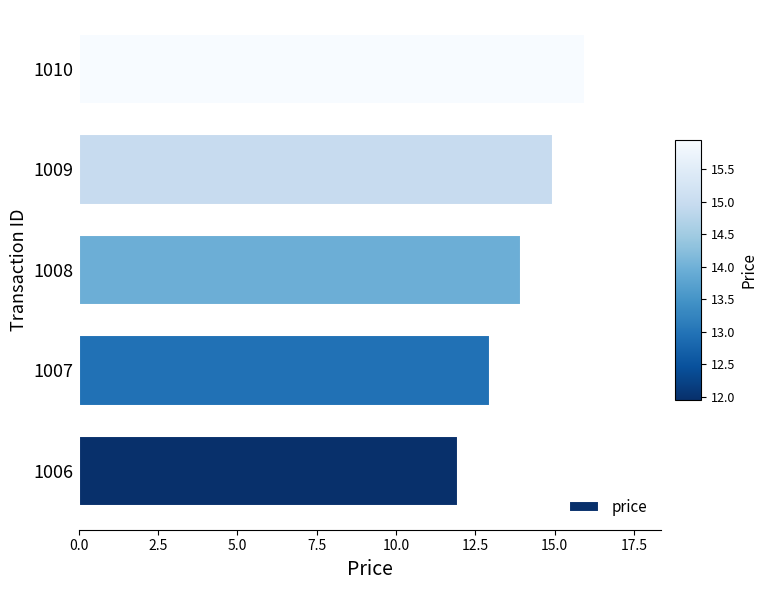

Between 1006 and 1008, which is larger?

1008